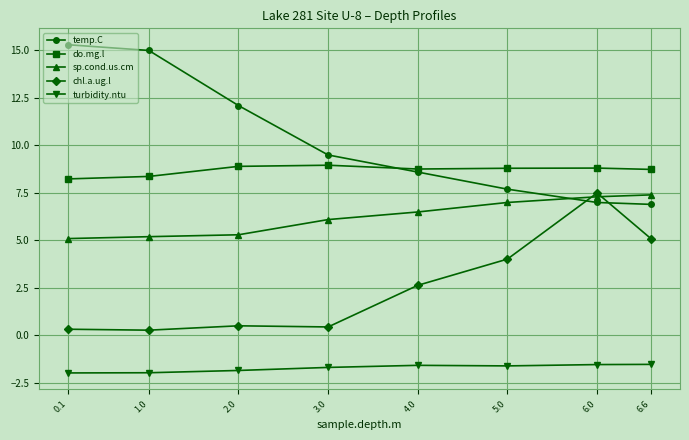

At which label is chl.a.ug.l closest to 3?

4.0